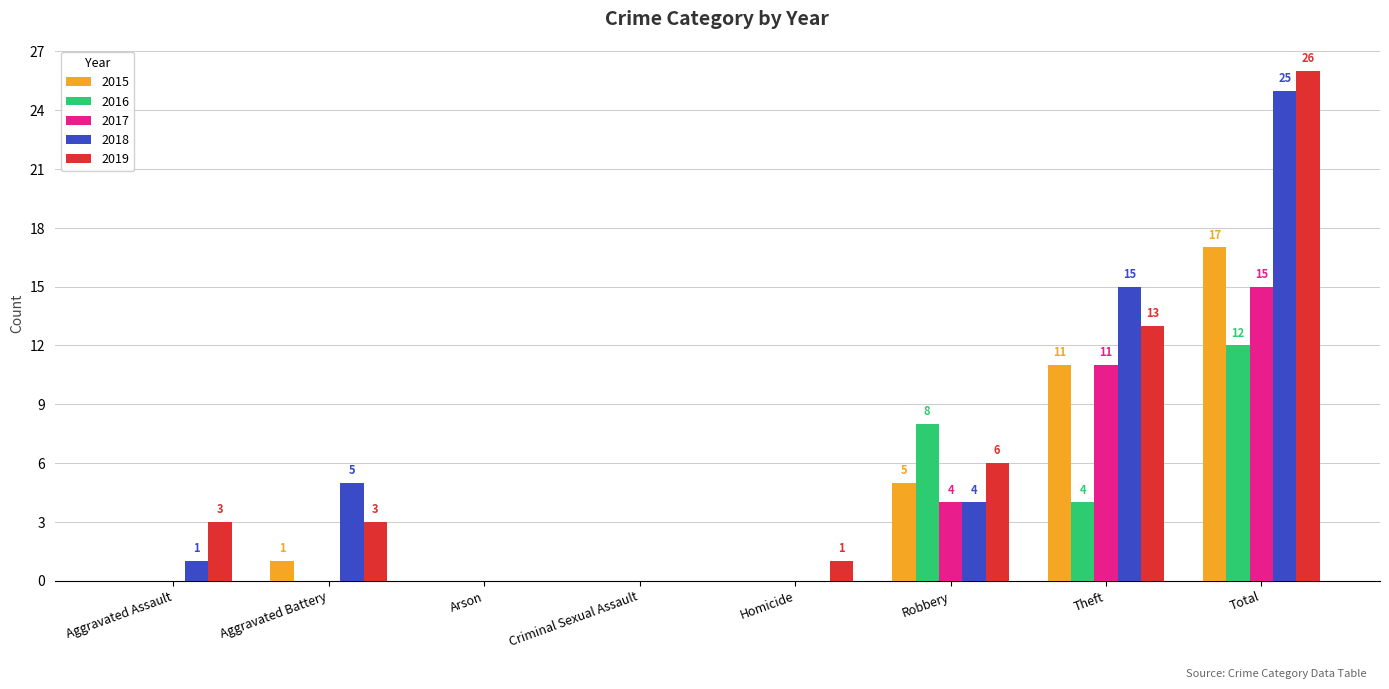

What is the sum of the 2019 values at Total and Aggravated Assault?

29